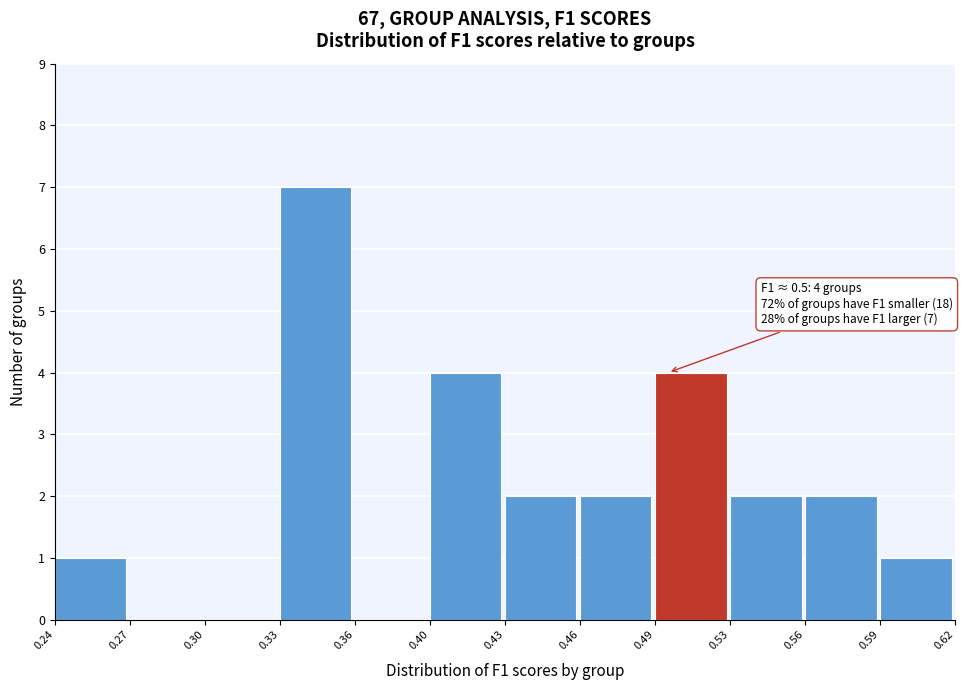

Reading left to right, what are all the values shown in this chart?

0.24=1	0.27=0	0.30=0	0.33=7	0.36=0	0.40=4	0.43=2	0.46=2	0.49=4	0.53=2	0.56=2	0.59=1